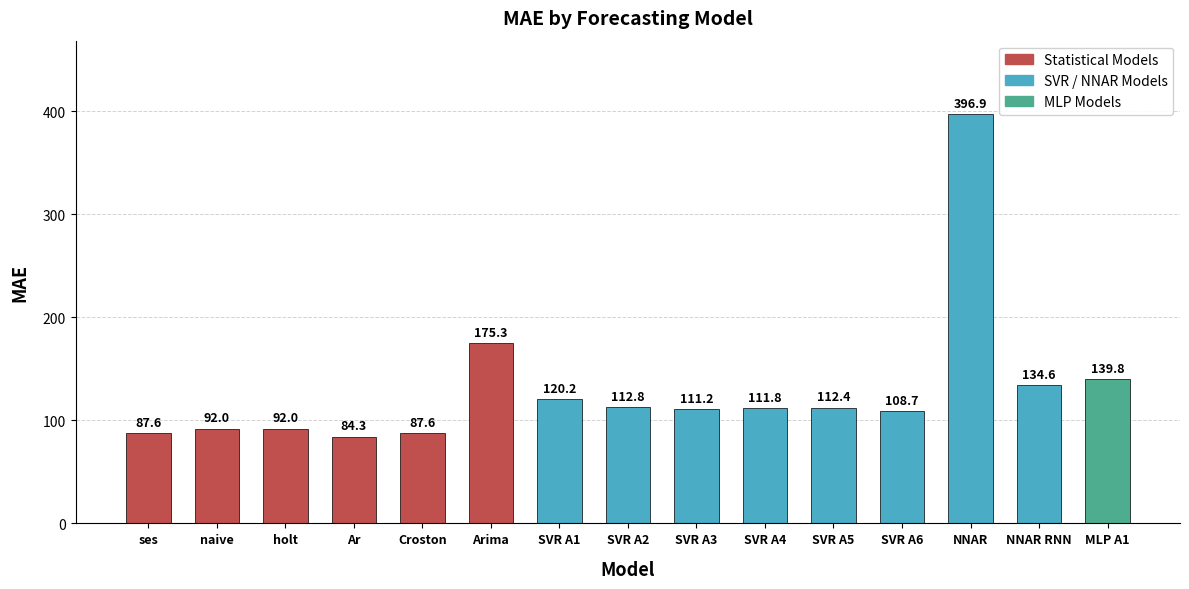

What is the change in value from SVR A1 to NNAR?

+276.6